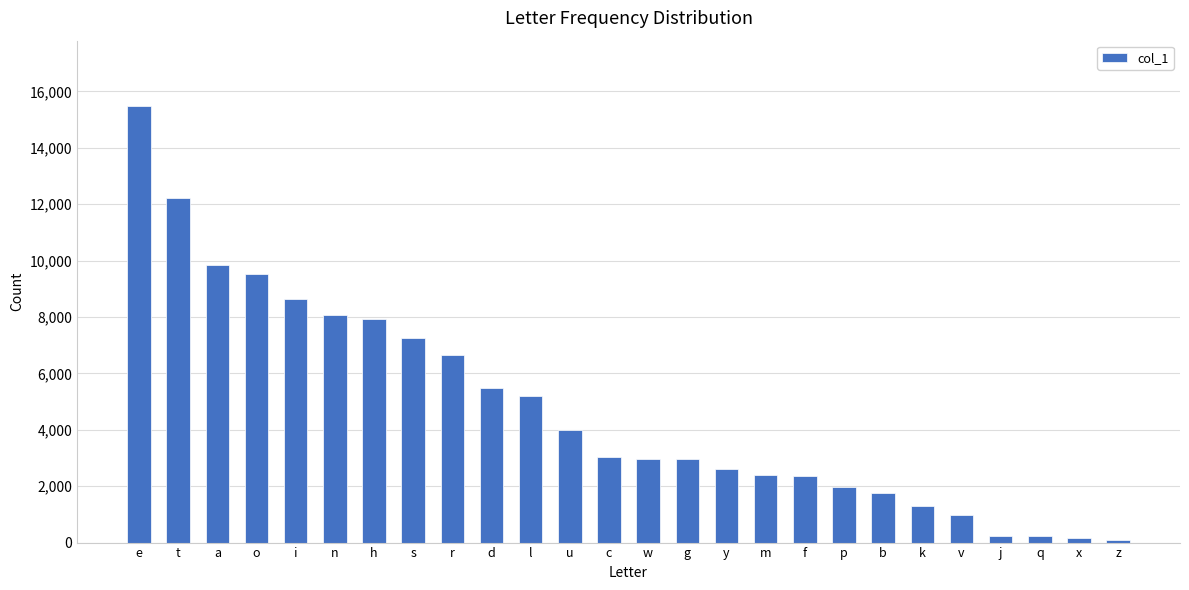

What is the change in value from r to b?

-4904